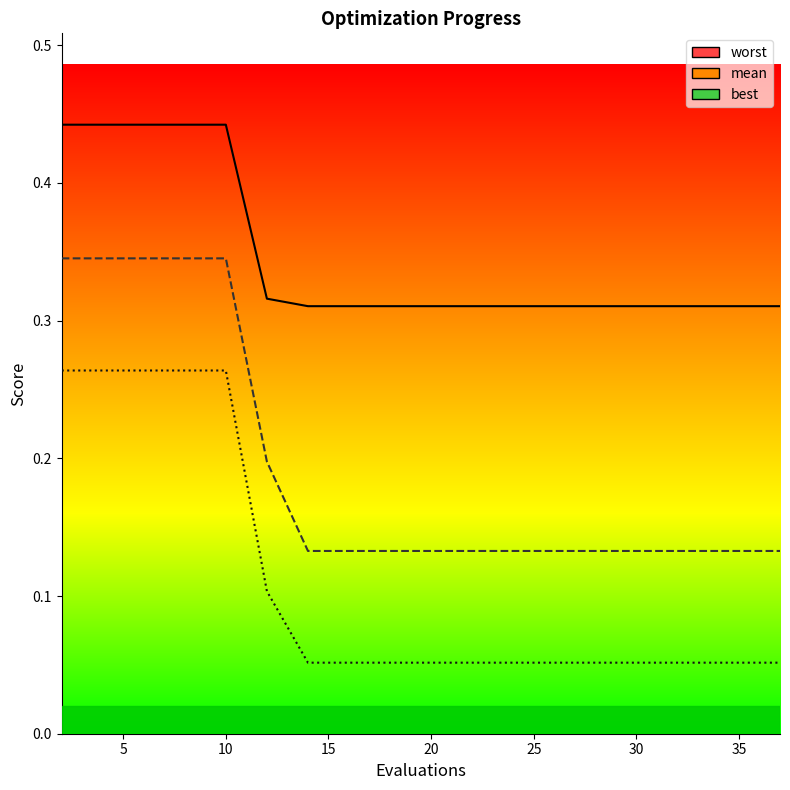

What value does the worst series have at 2?

0.4